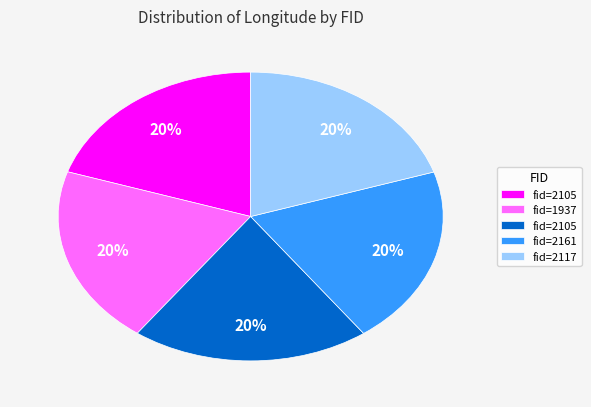

To the nearest percent, what is the average slice percentage?

20%